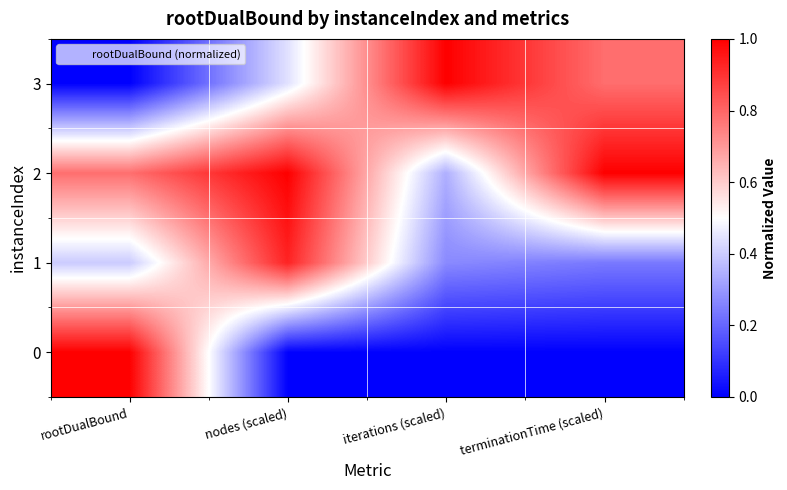

Reading right to left, extract all data points from this chart.

0: terminationTime (scaled)=0.0	iterations (scaled)=0.0	nodes (scaled)=0.0	rootDualBound=1.0
1: terminationTime (scaled)=0.2	iterations (scaled)=0.3	nodes (scaled)=0.9	rootDualBound=0.4
2: terminationTime (scaled)=1.0	iterations (scaled)=0.3	nodes (scaled)=1.0	rootDualBound=0.8
3: terminationTime (scaled)=0.8	iterations (scaled)=1.0	nodes (scaled)=0.4	rootDualBound=0.0